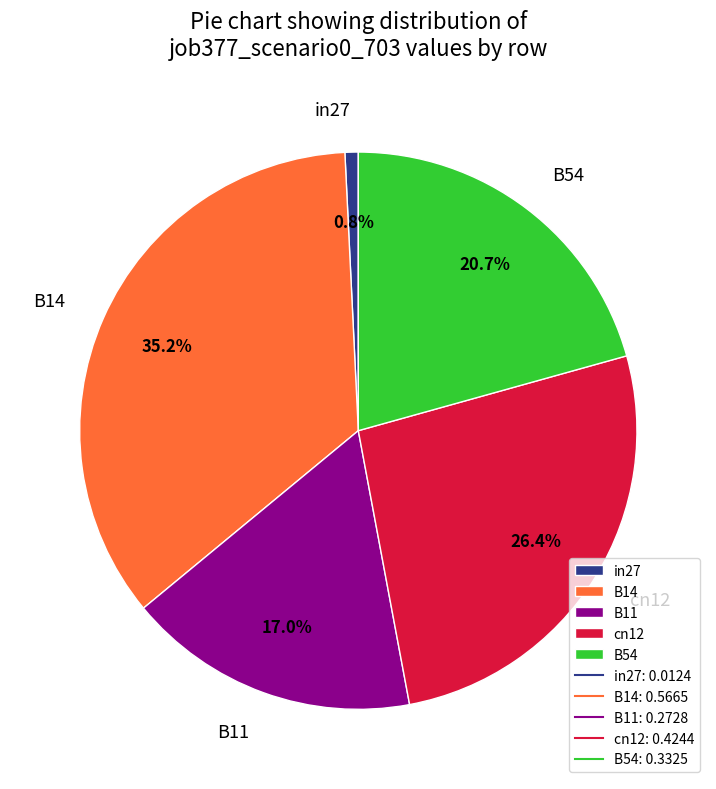

To the nearest percent, what is the combined percentage of B54 and B14?

56%